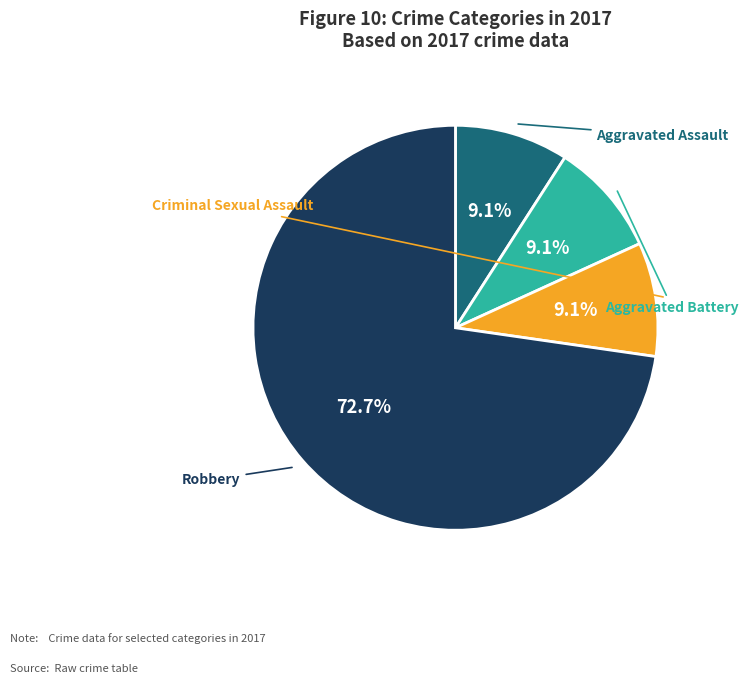

Which slice represents more than half of the pie?

Robbery